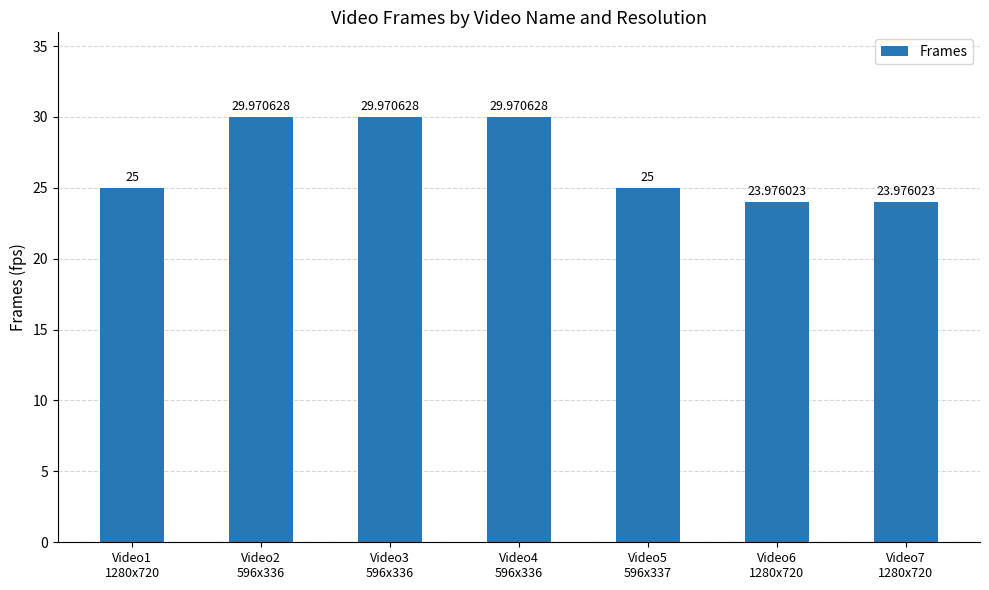

What is the label of the 7th bar from the right?

Video1
1280x720